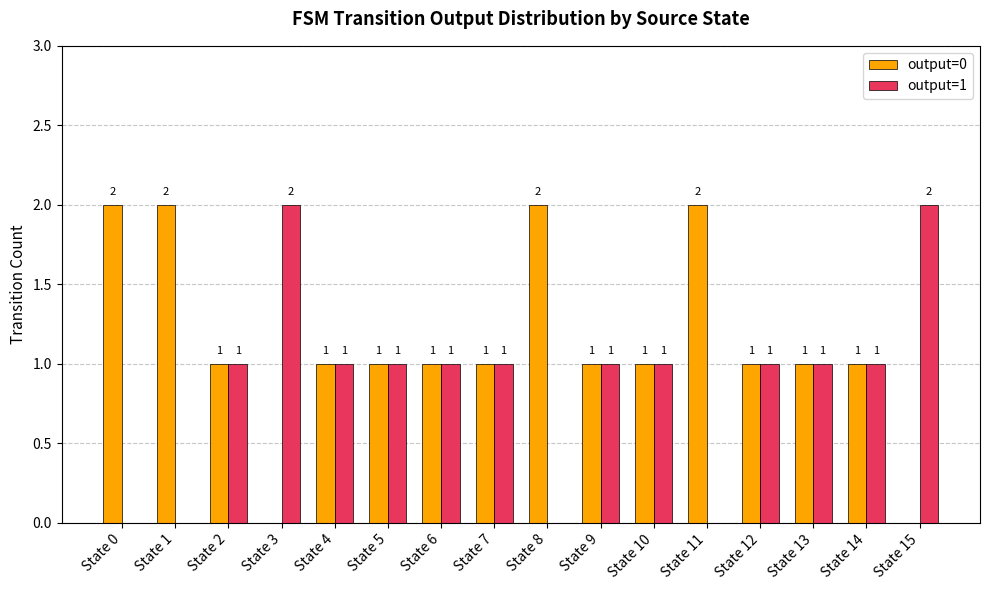

What is the greatest value displayed?

2